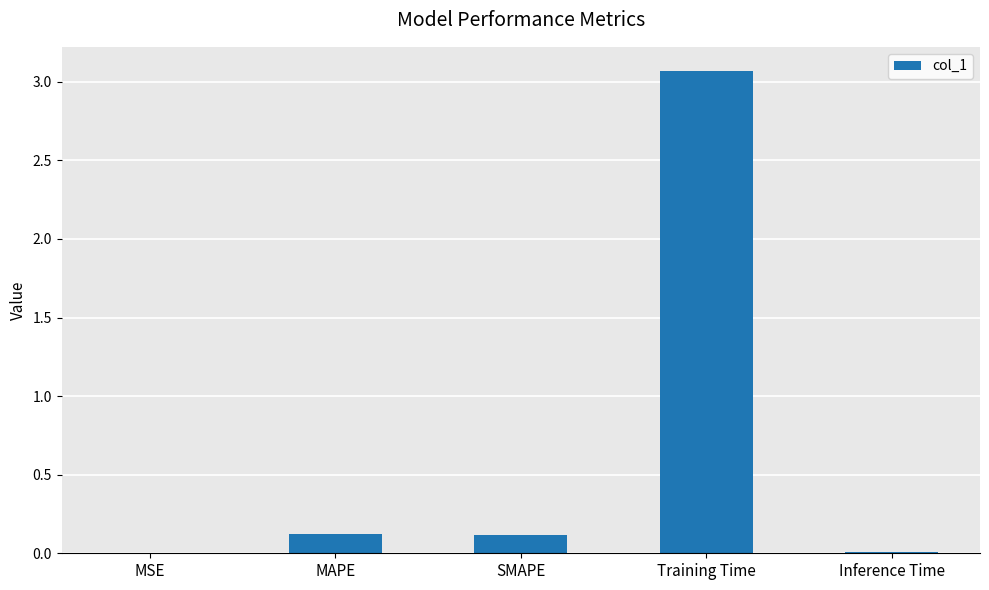

Which has a higher value, SMAPE or Training Time?

Training Time